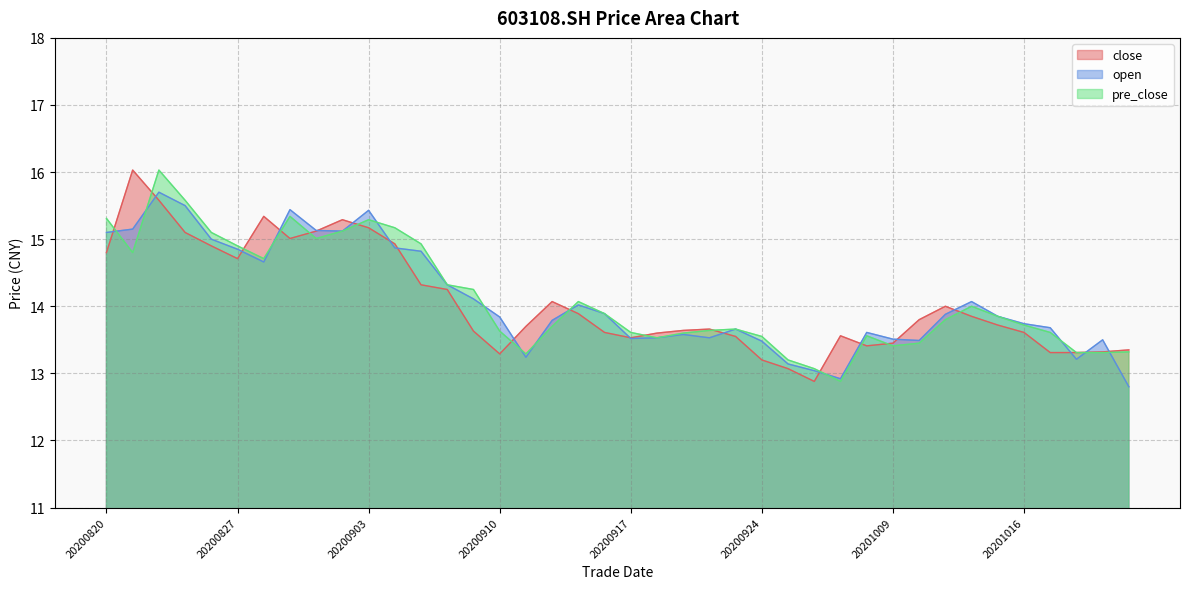

What is the sum of the open values at 20200907 and 20201009?

28.3